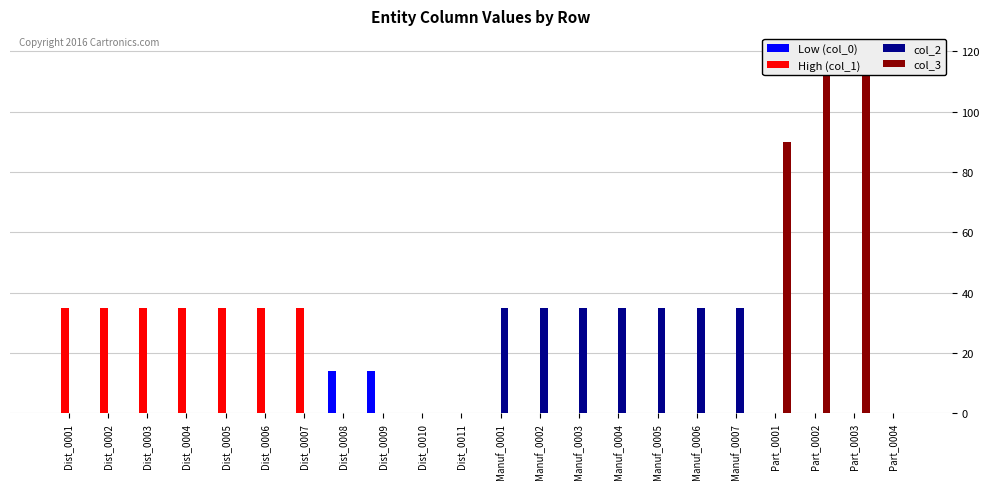

Which series changed the most between Dist_0006 and Manuf_0005?

High (col_1)